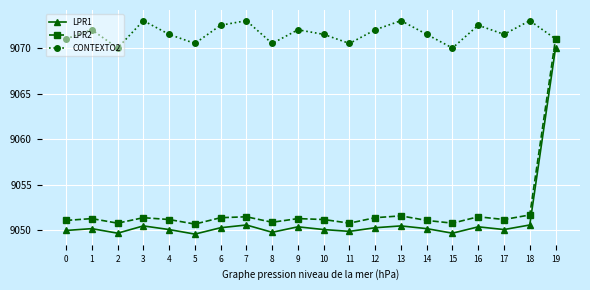

Which series changed the most between 13 and 19?

LPR1